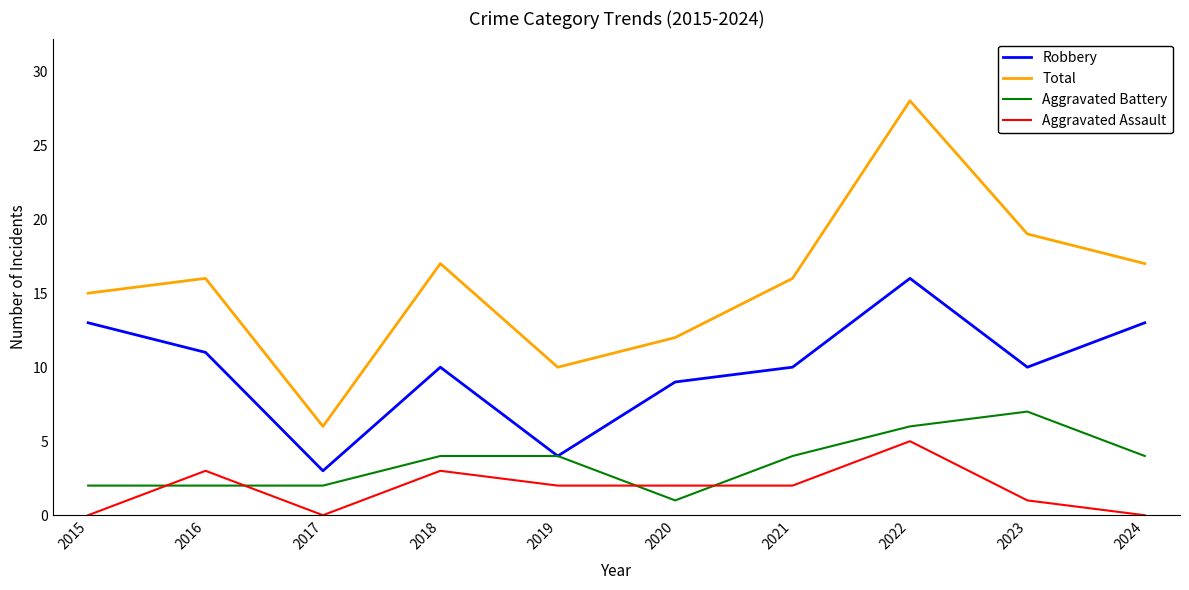

Reading left to right, what are all the values shown in this chart?

Robbery: 13	11	3	10	4	9	10	16	10	13
Total: 15	16	6	17	10	12	16	28	19	17
Aggravated Battery: 2	2	2	4	4	1	4	6	7	4
Aggravated Assault: 0	3	0	3	2	2	2	5	1	0